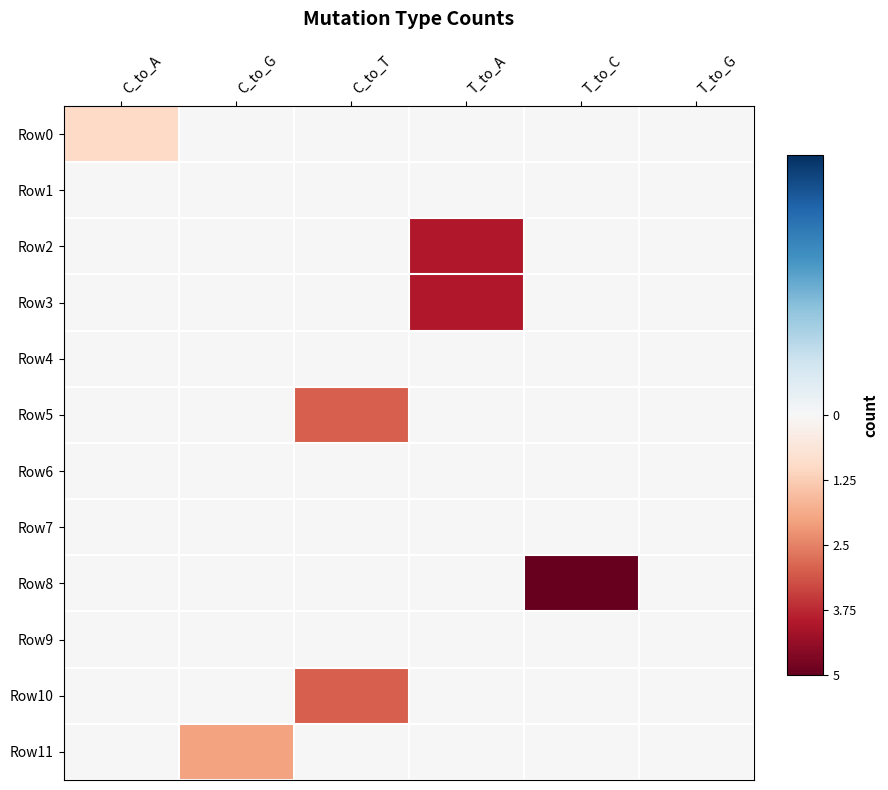

Between C_to_T and C_to_G, which is larger?

C_to_T